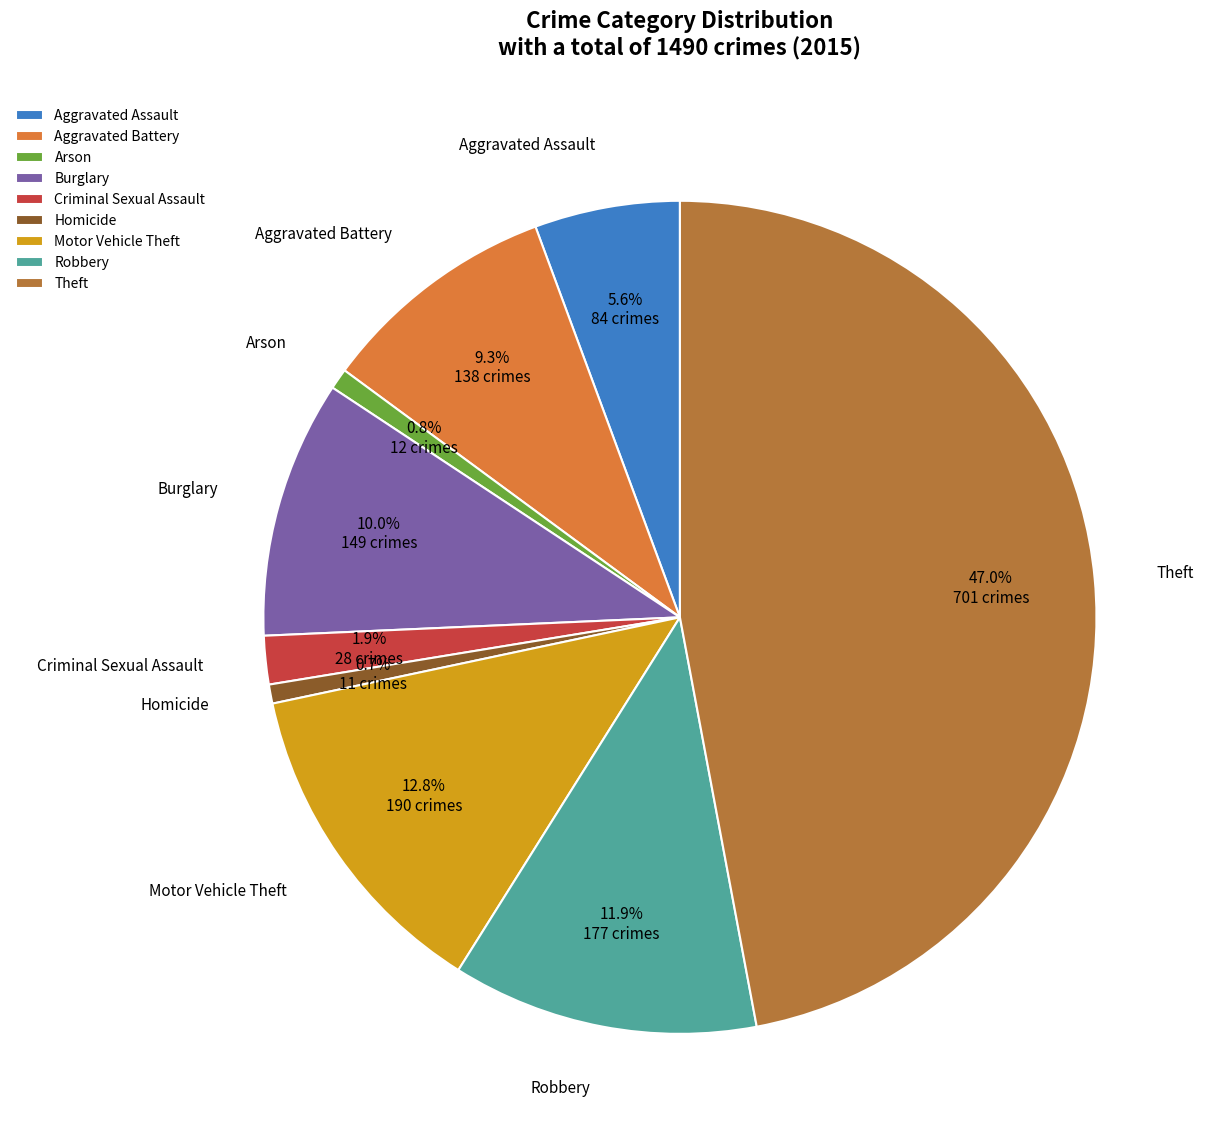

What is the total percentage of Aggravated Battery and Aggravated Assault?

14.9%